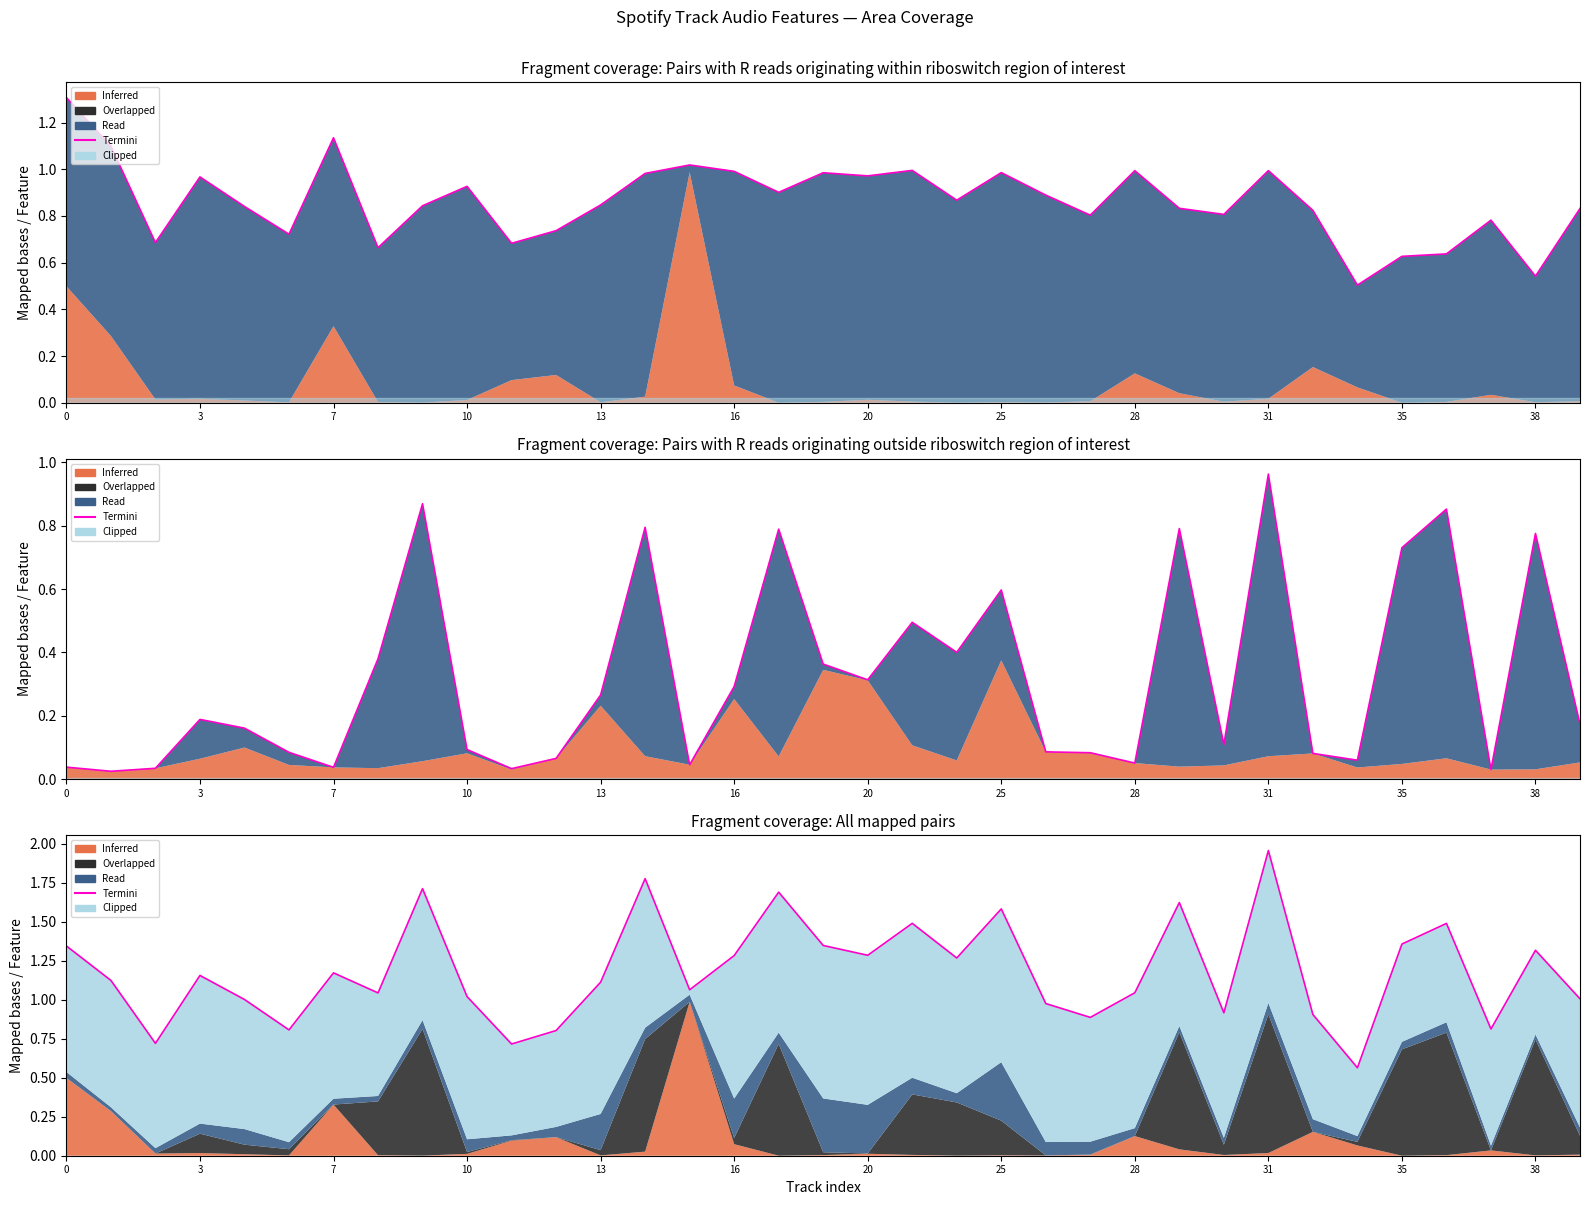

What is the average value?

1.2